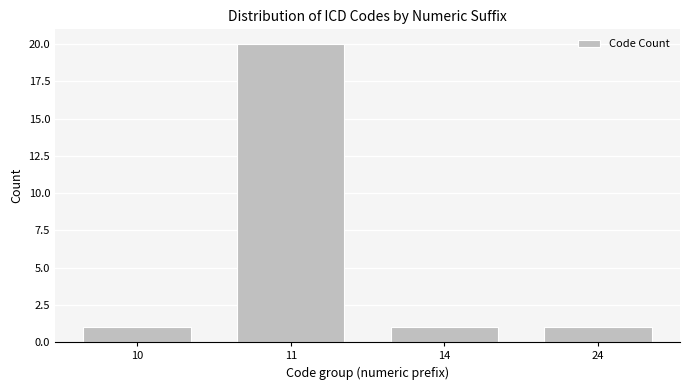

Reading right to left, transcribe all the data shown in this chart.

24=1	14=1	11=20	10=1